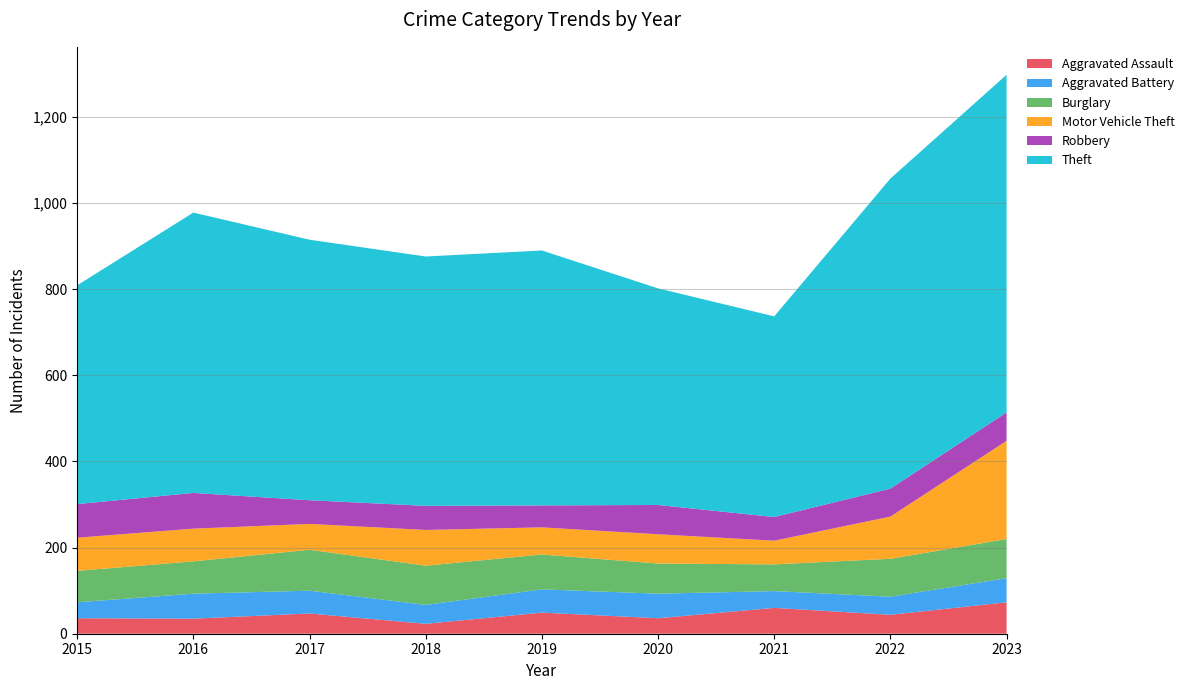

Reading left to right, extract all data points from this chart.

Aggravated Assault: 2015=36	2016=35	2017=47	2018=23	2019=49	2020=36	2021=60	2022=44	2023=73
Aggravated Battery: 2015=37	2016=58	2017=53	2018=44	2019=54	2020=57	2021=39	2022=42	2023=56
Burglary: 2015=73	2016=75	2017=95	2018=91	2019=81	2020=70	2021=62	2022=88	2023=91
Motor Vehicle Theft: 2015=77	2016=76	2017=60	2018=83	2019=63	2020=68	2021=55	2022=98	2023=228
Robbery: 2015=78	2016=83	2017=55	2018=56	2019=51	2020=68	2021=55	2022=65	2023=66
Theft: 2015=508	2016=651	2017=605	2018=579	2019=592	2020=503	2021=466	2022=720	2023=784